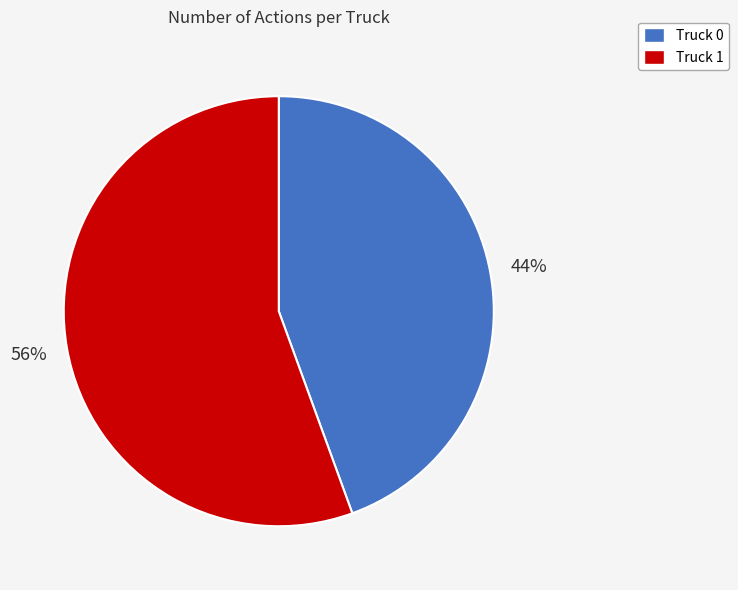

Count the number of slices in the pie.

2